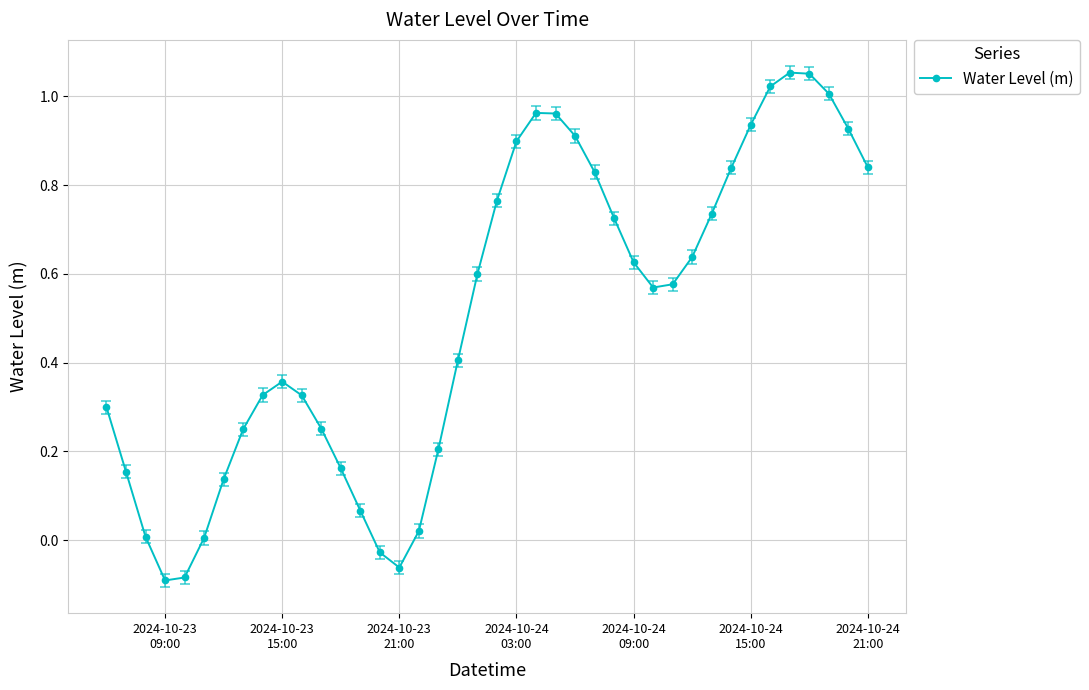

Does the chart display data point markers on the line(s)?

Yes